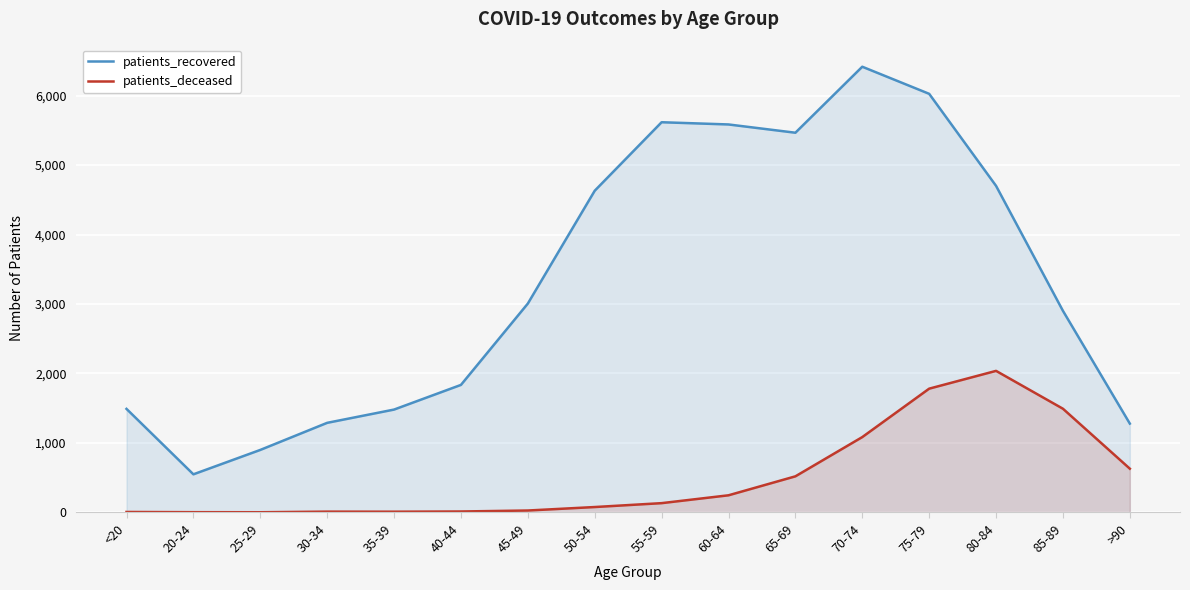

Rank the series by their maximum value, from lowest to highest.

patients_deceased, patients_recovered